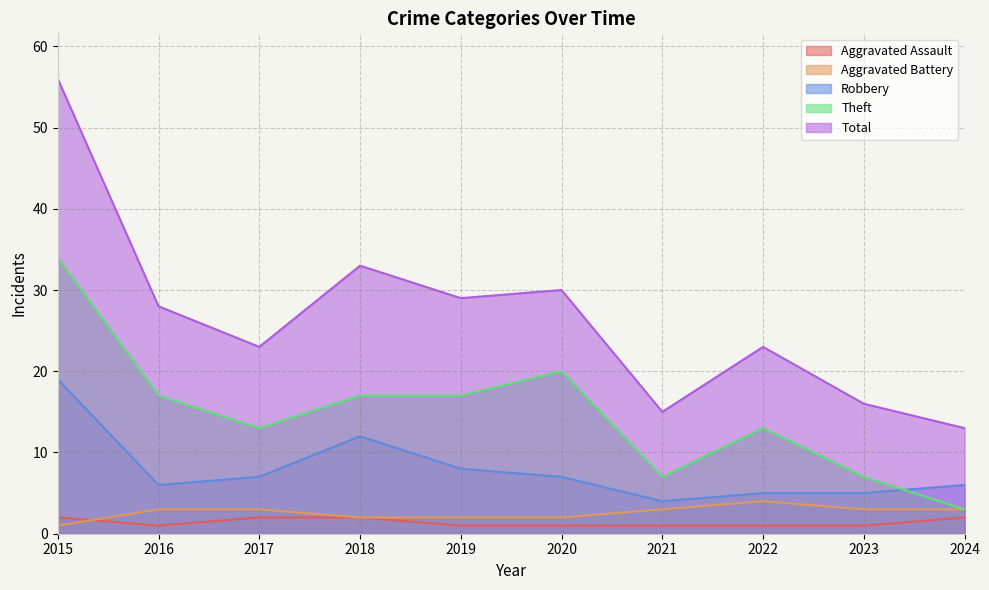

Is it true that Total equals 33 at 2018?

True